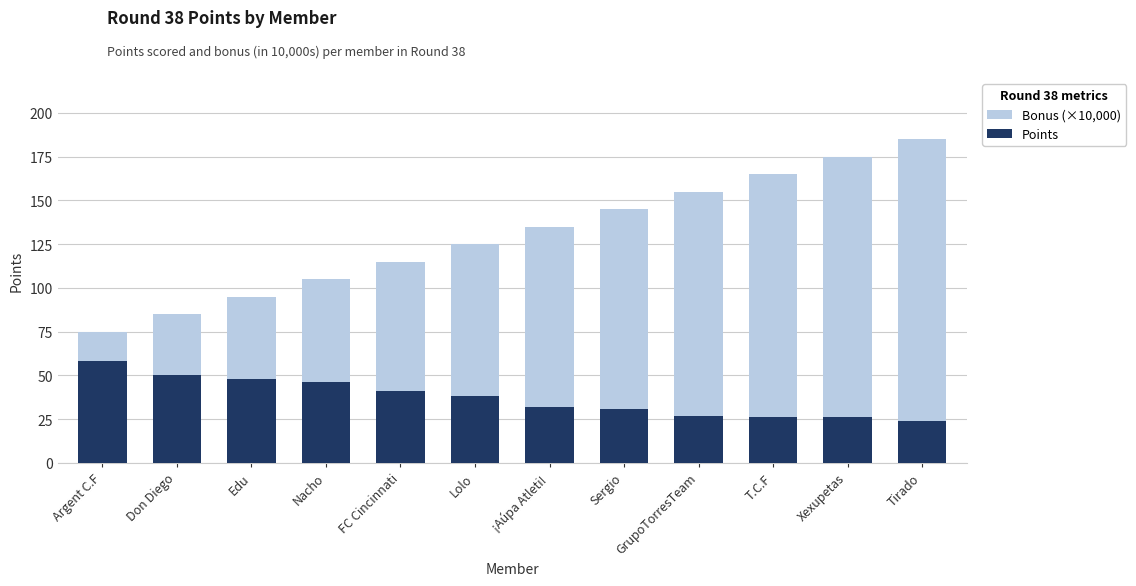

What is the value of the Points bar at the 3rd from the left?

48